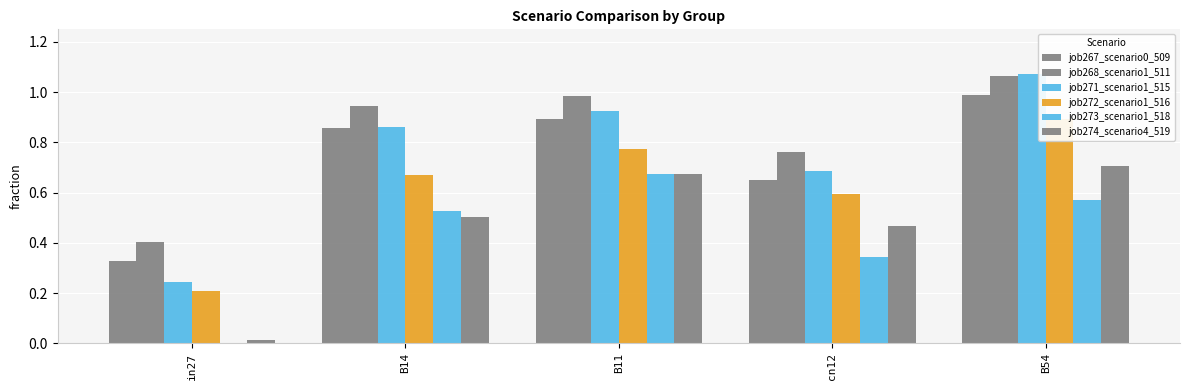

Where is job267_scenario0_509 nearest to the value 0?

in27